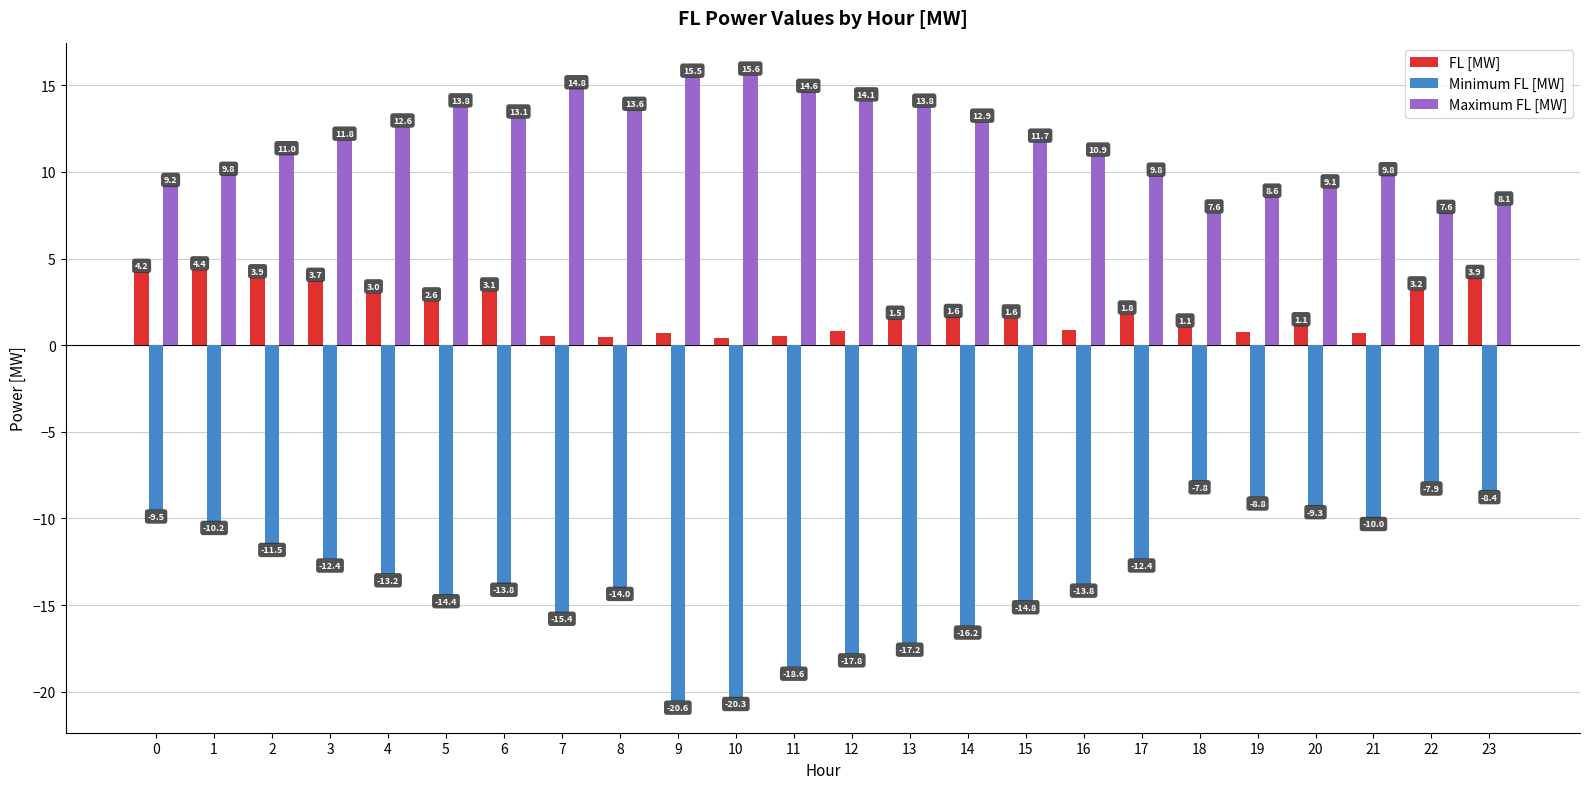

Does the chart contain any negative values?

Yes